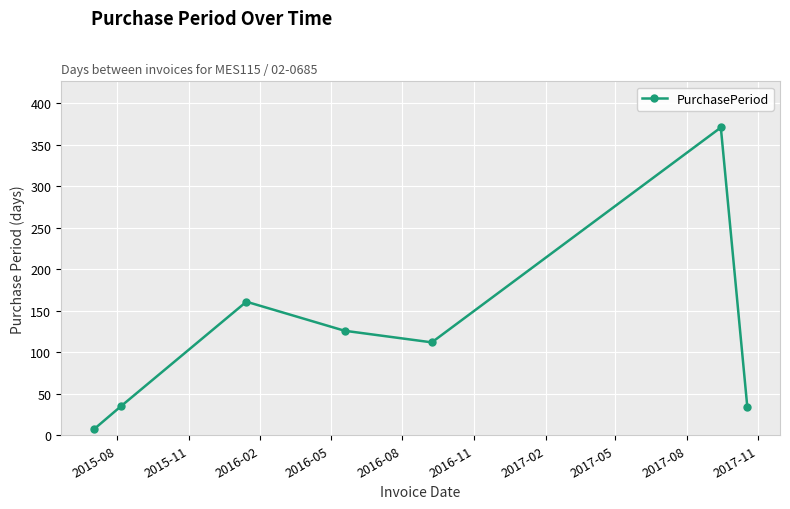

What is the value of the 2nd point from the left?

35